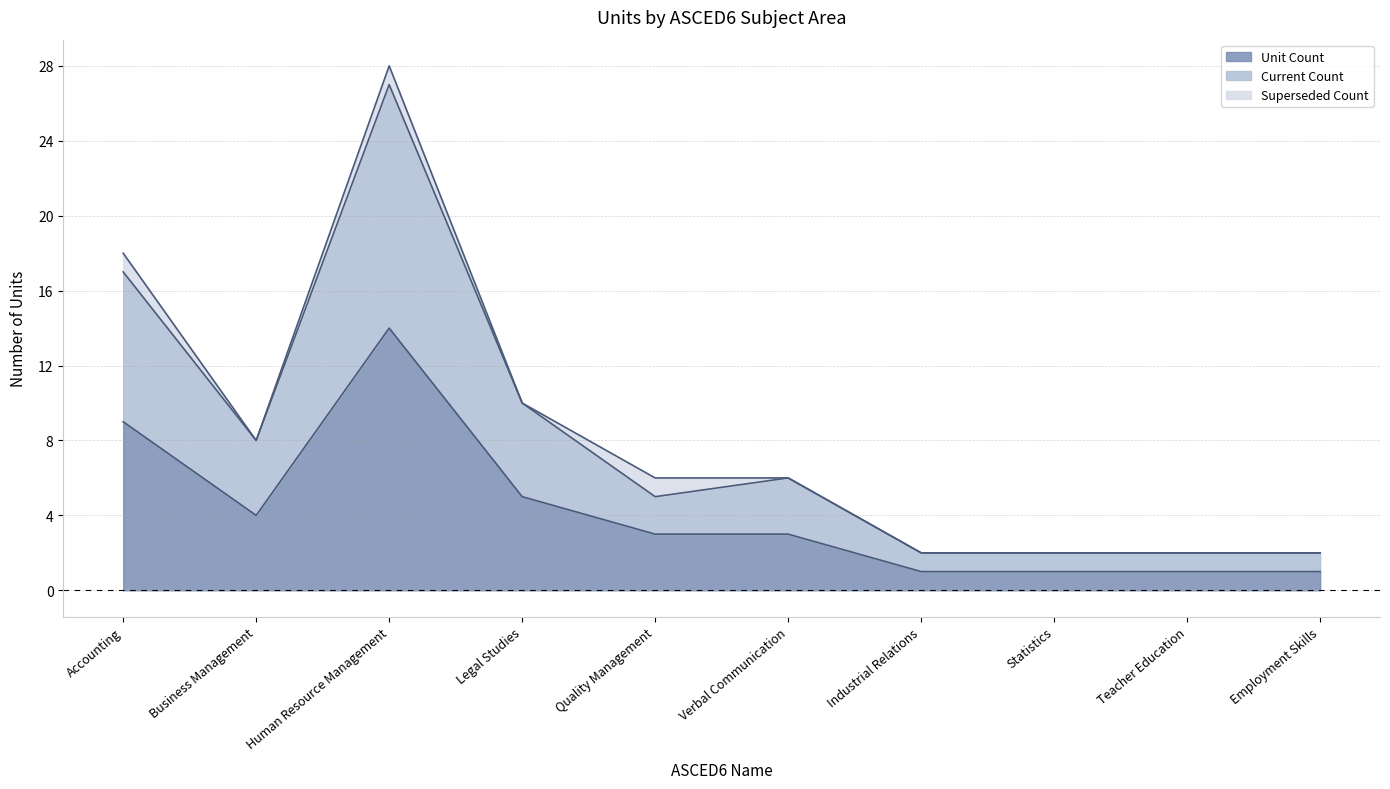

True or false: Current Count and Unit Count intersect in this chart.

False